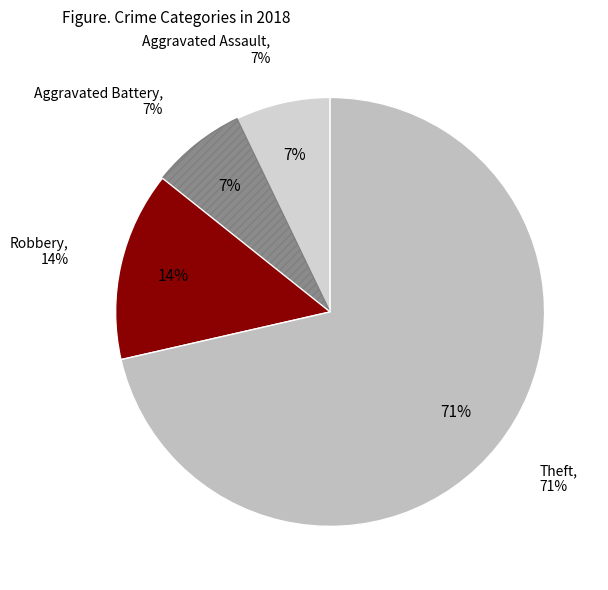

Count the number of slices in the pie.

4